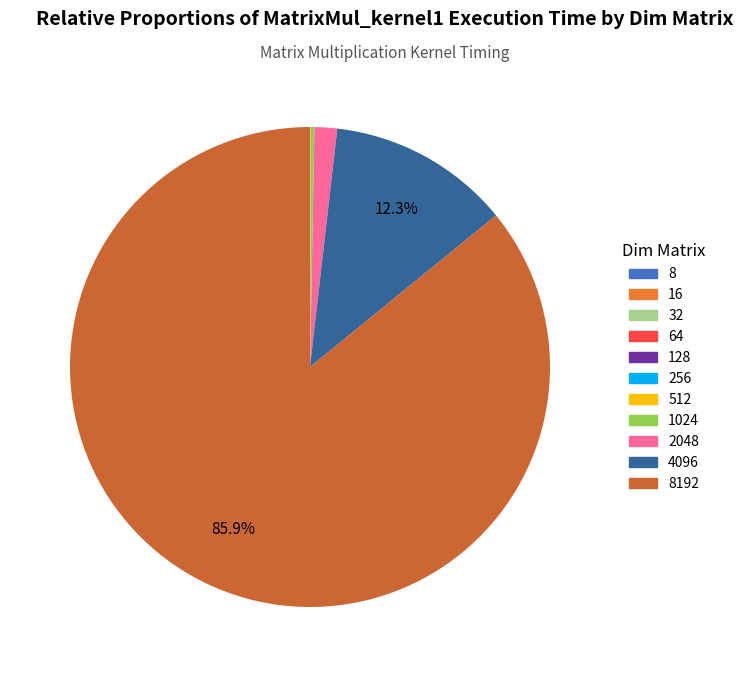

Is there a majority slice in this chart?

Yes